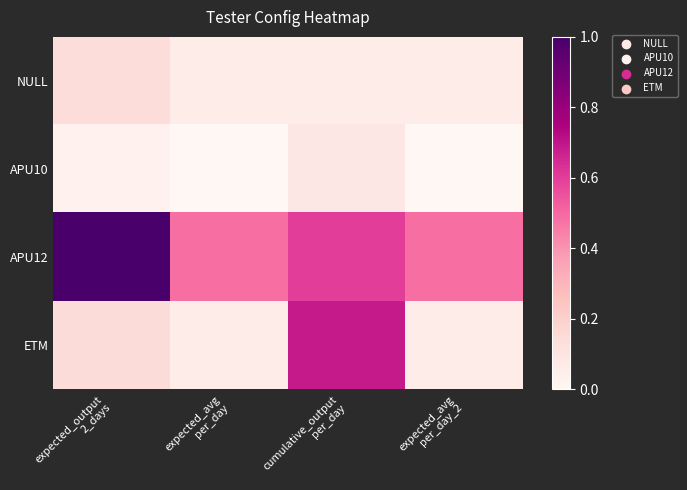

Reading left to right, transcribe all the data shown in this chart.

NULL: expected_output
2_days=0.1	expected_avg
per_day=0.1	cumulative_output
per_day=0.1	expected_avg
per_day_2=0.1
APU10: expected_output
2_days=0.0	expected_avg
per_day=0.0	cumulative_output
per_day=0.1	expected_avg
per_day_2=0.0
APU12: expected_output
2_days=1.0	expected_avg
per_day=0.5	cumulative_output
per_day=0.6	expected_avg
per_day_2=0.5
ETM: expected_output
2_days=0.1	expected_avg
per_day=0.1	cumulative_output
per_day=0.7	expected_avg
per_day_2=0.1